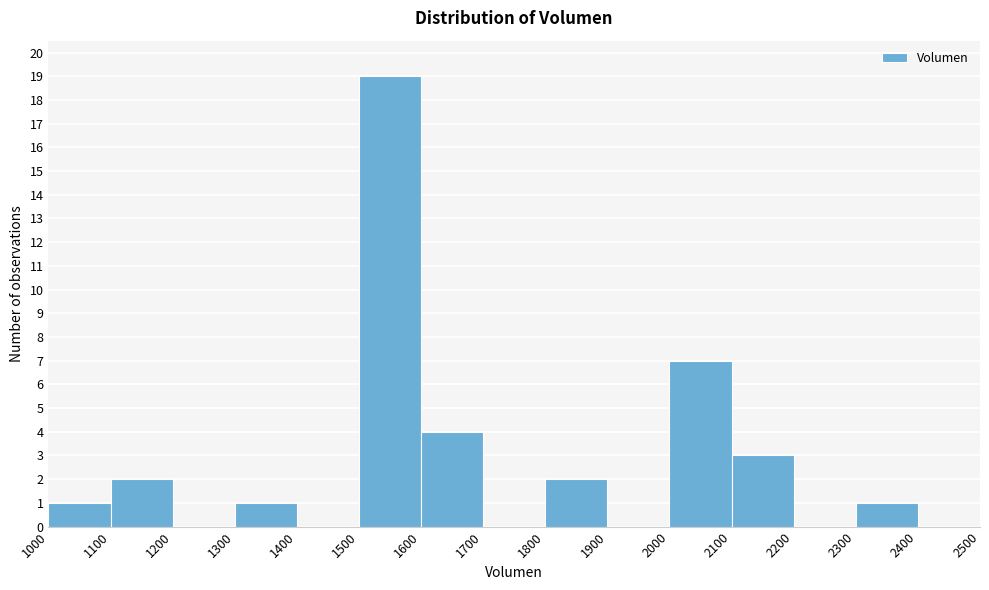

What is the height of the bar covering 1500 to 1600 on the x-axis? The values are not printed on the chart, so give them approximately, as read against the axis.

19